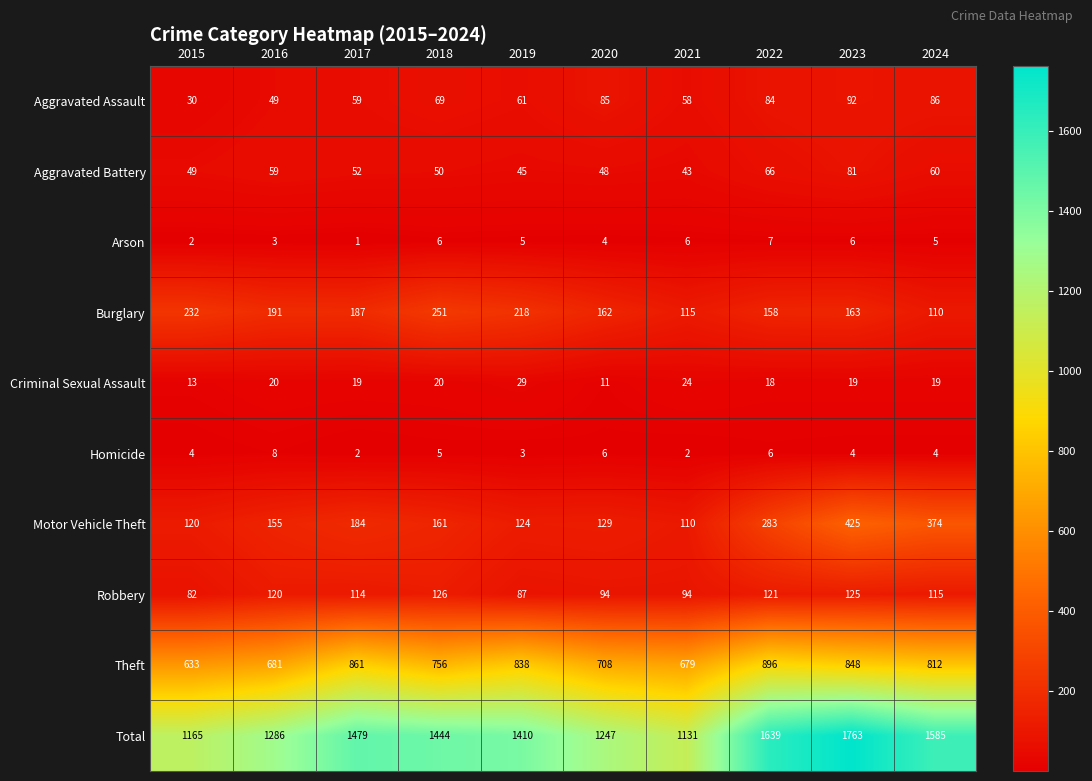

True or false: Arson has a value of 11 at 2022.

False